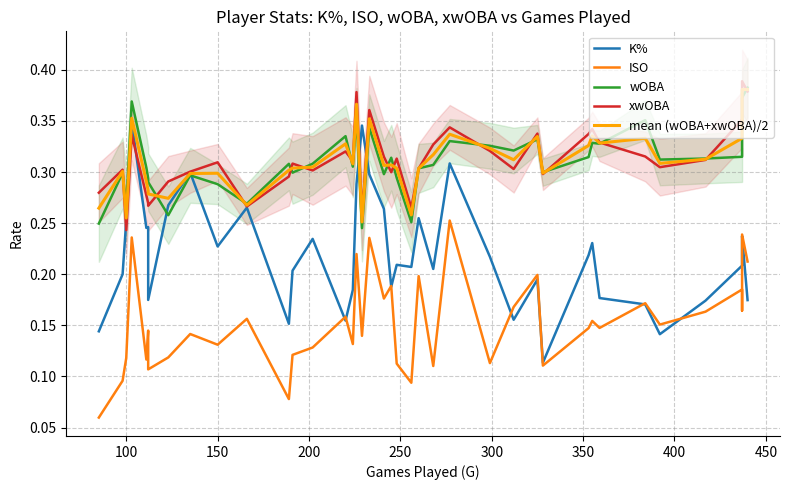

How many lines are shown in the chart?

5